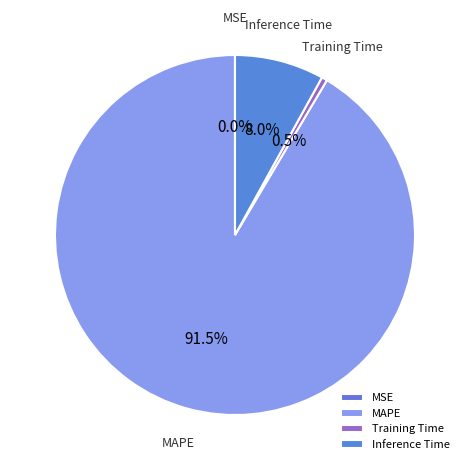

Which slice represents more than half of the pie?

MAPE